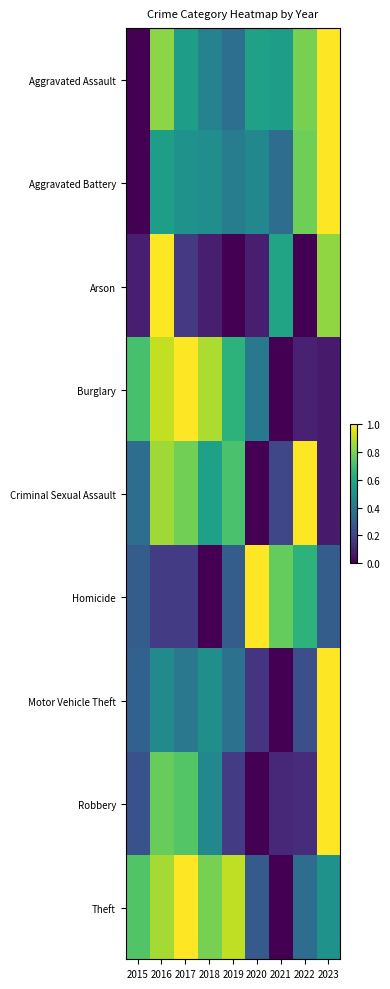

Between 2017 and 2021, which is larger?

2017